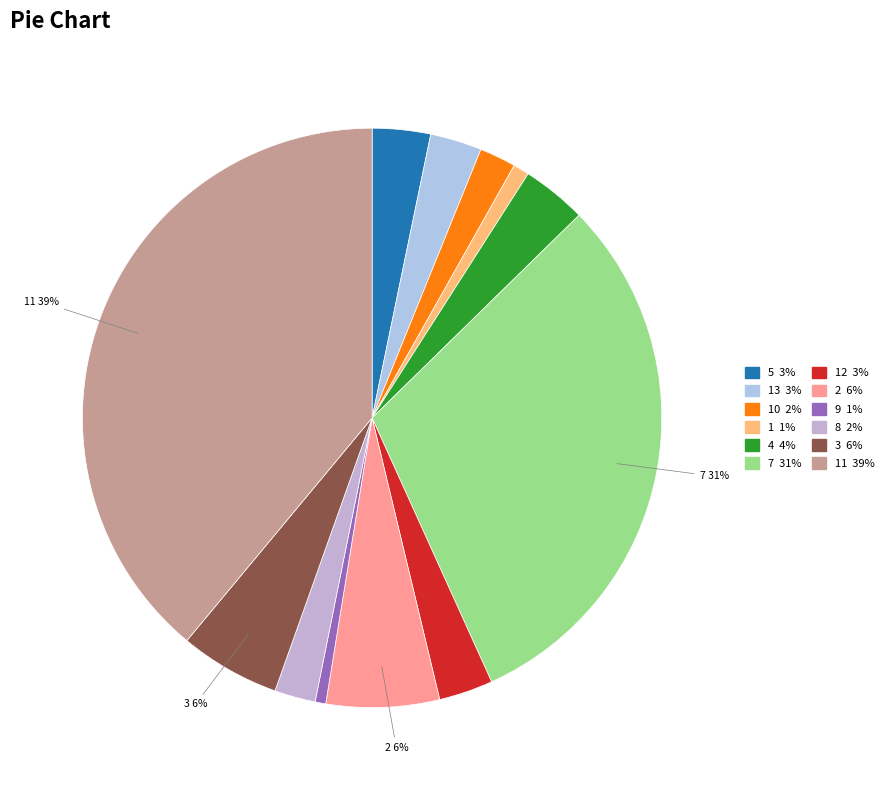

To the nearest percent, what is the difference between the largest and smallest slice percentages?

38%